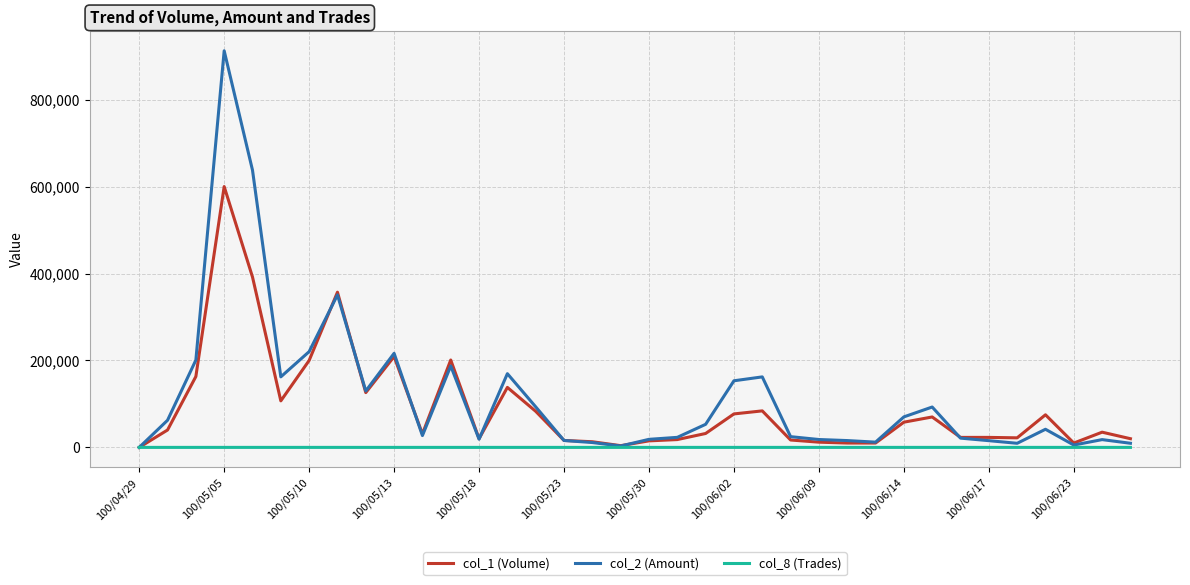

What is the greatest value displayed?

912310